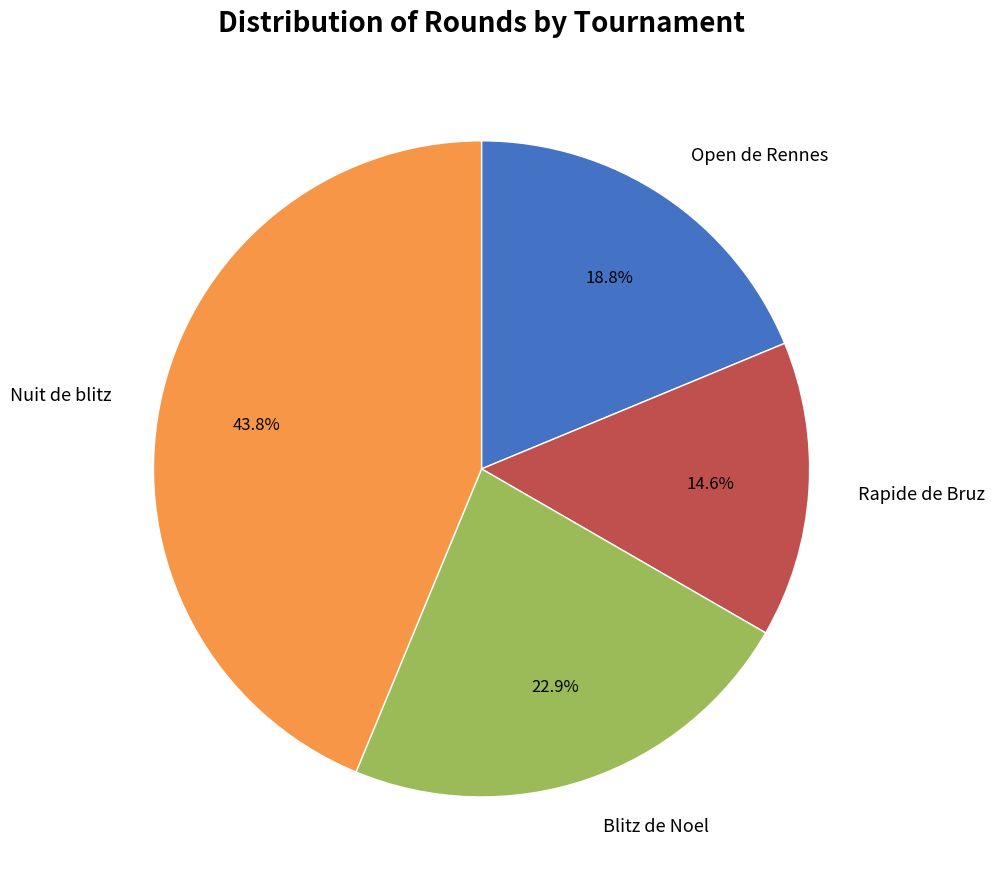

True or false: Blitz de Noel accounts for 15% of the total.

False